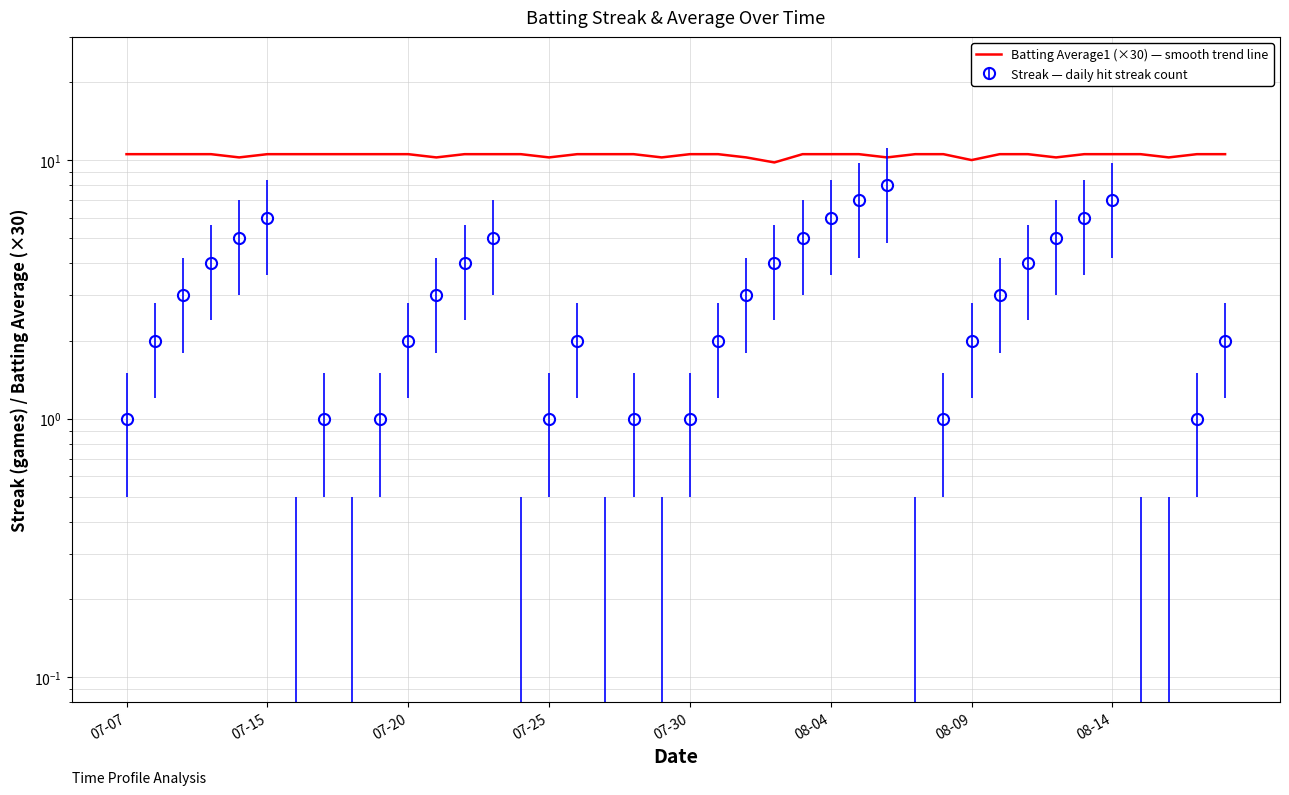

What is the sum of the values at 22 and 07-20?

20.8